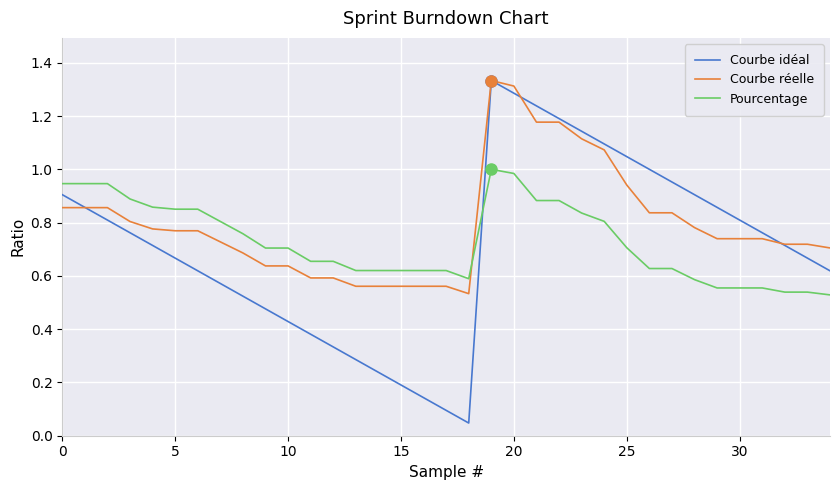

Which series has the largest total across all categories?

Courbe réelle